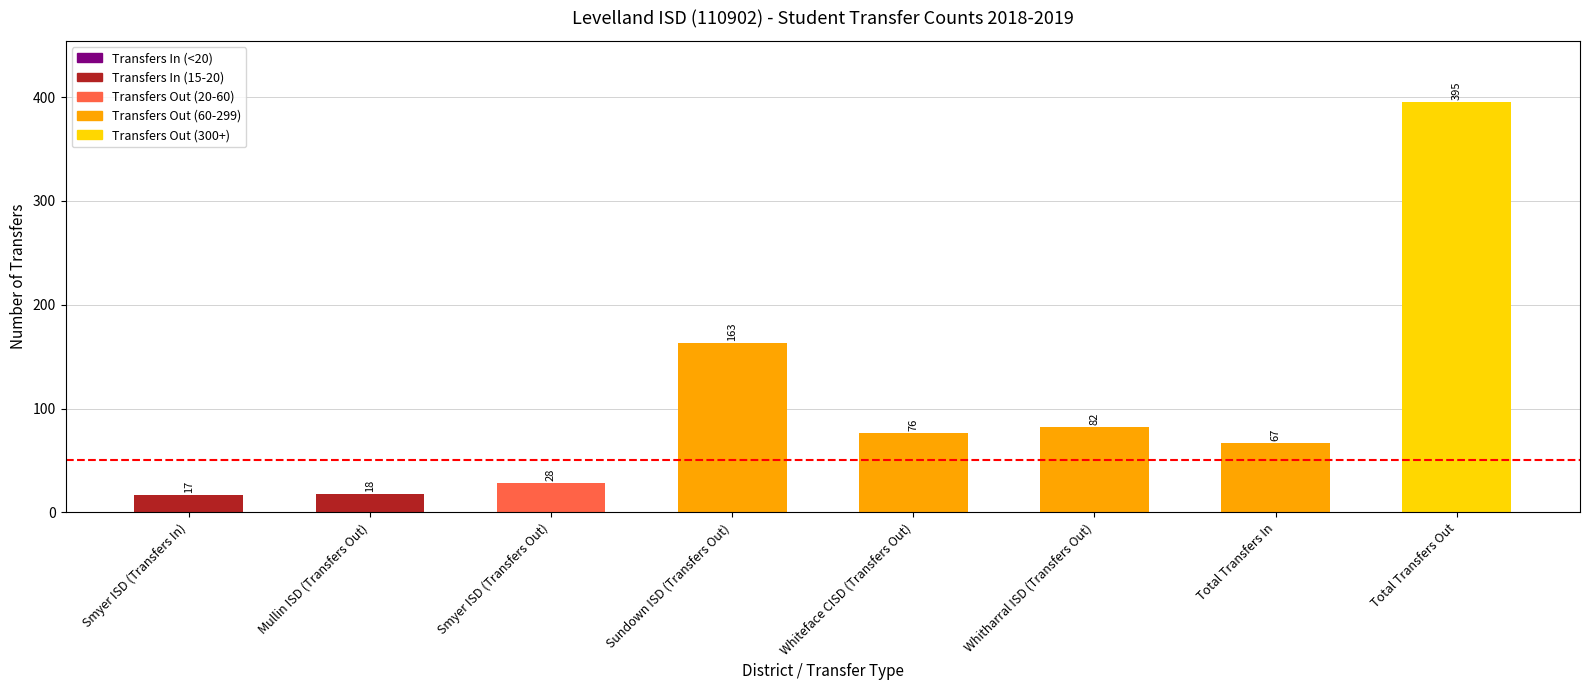

Where is the data nearest to the value 206?

Sundown ISD (Transfers Out)